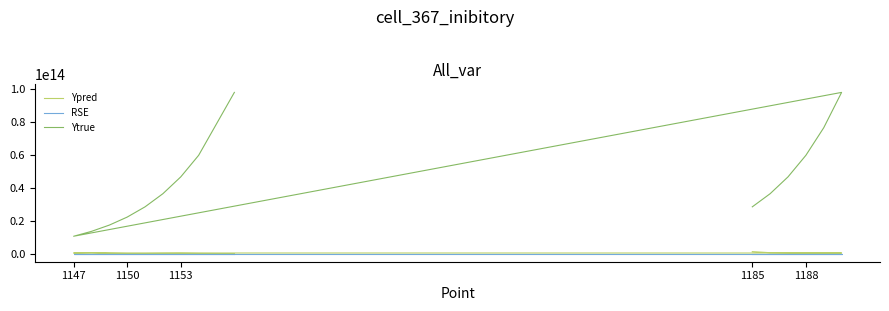

True or false: RSE and Ytrue cross at least once.

False